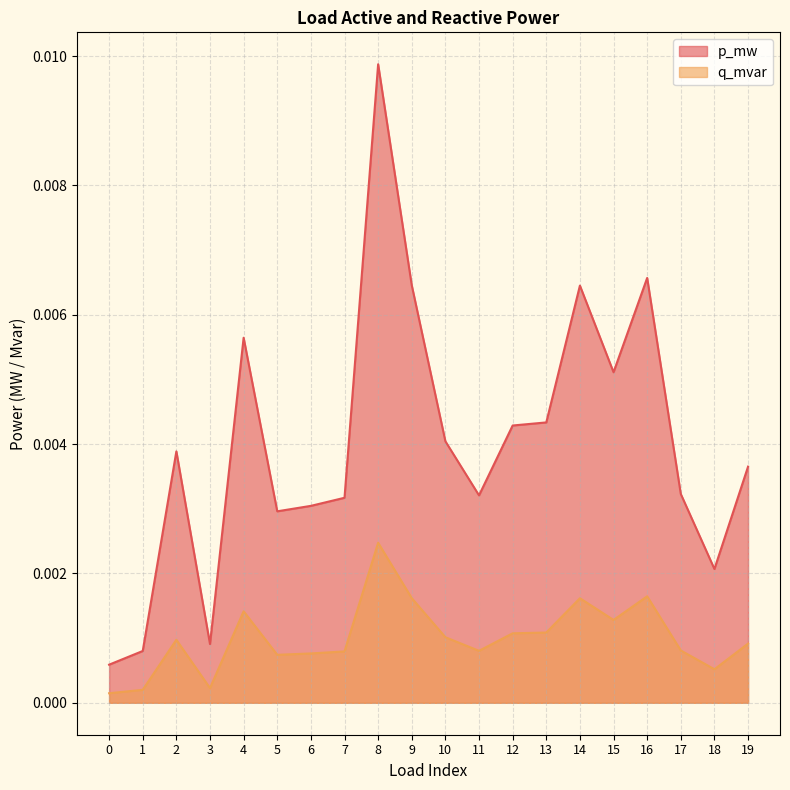

How many lines are shown in the chart?

2